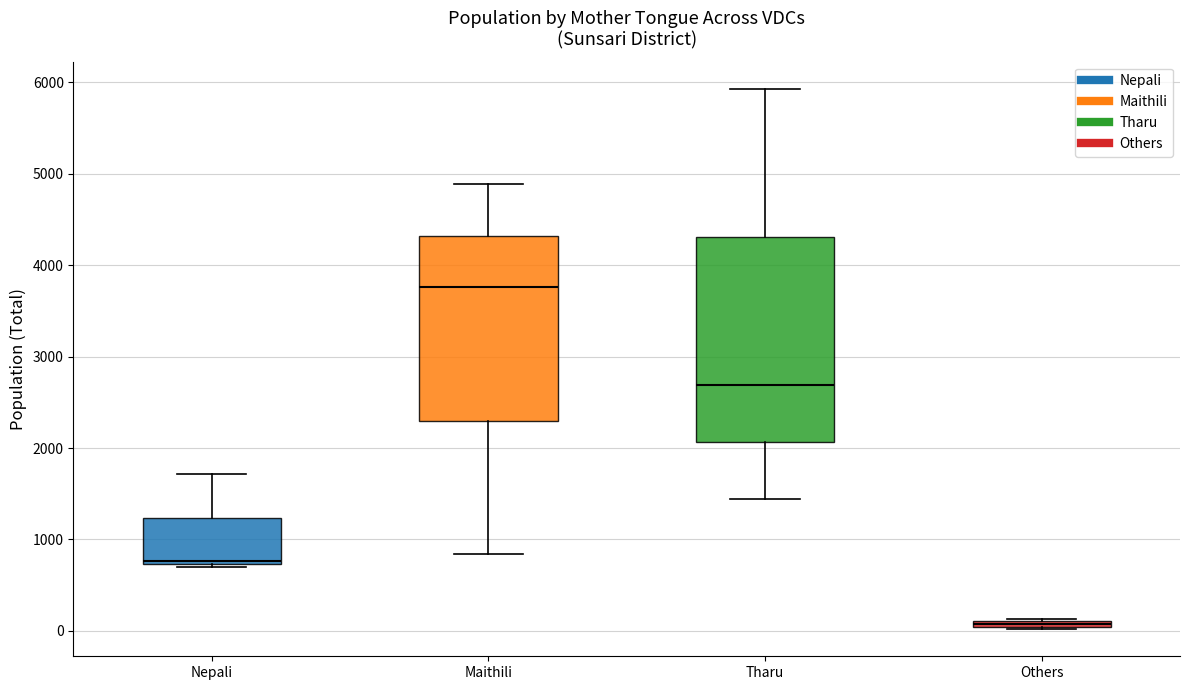

Where is the lower edge of the box for Others on the y-axis? The values are not printed on the chart, so give them approximately, as read against the axis.

0